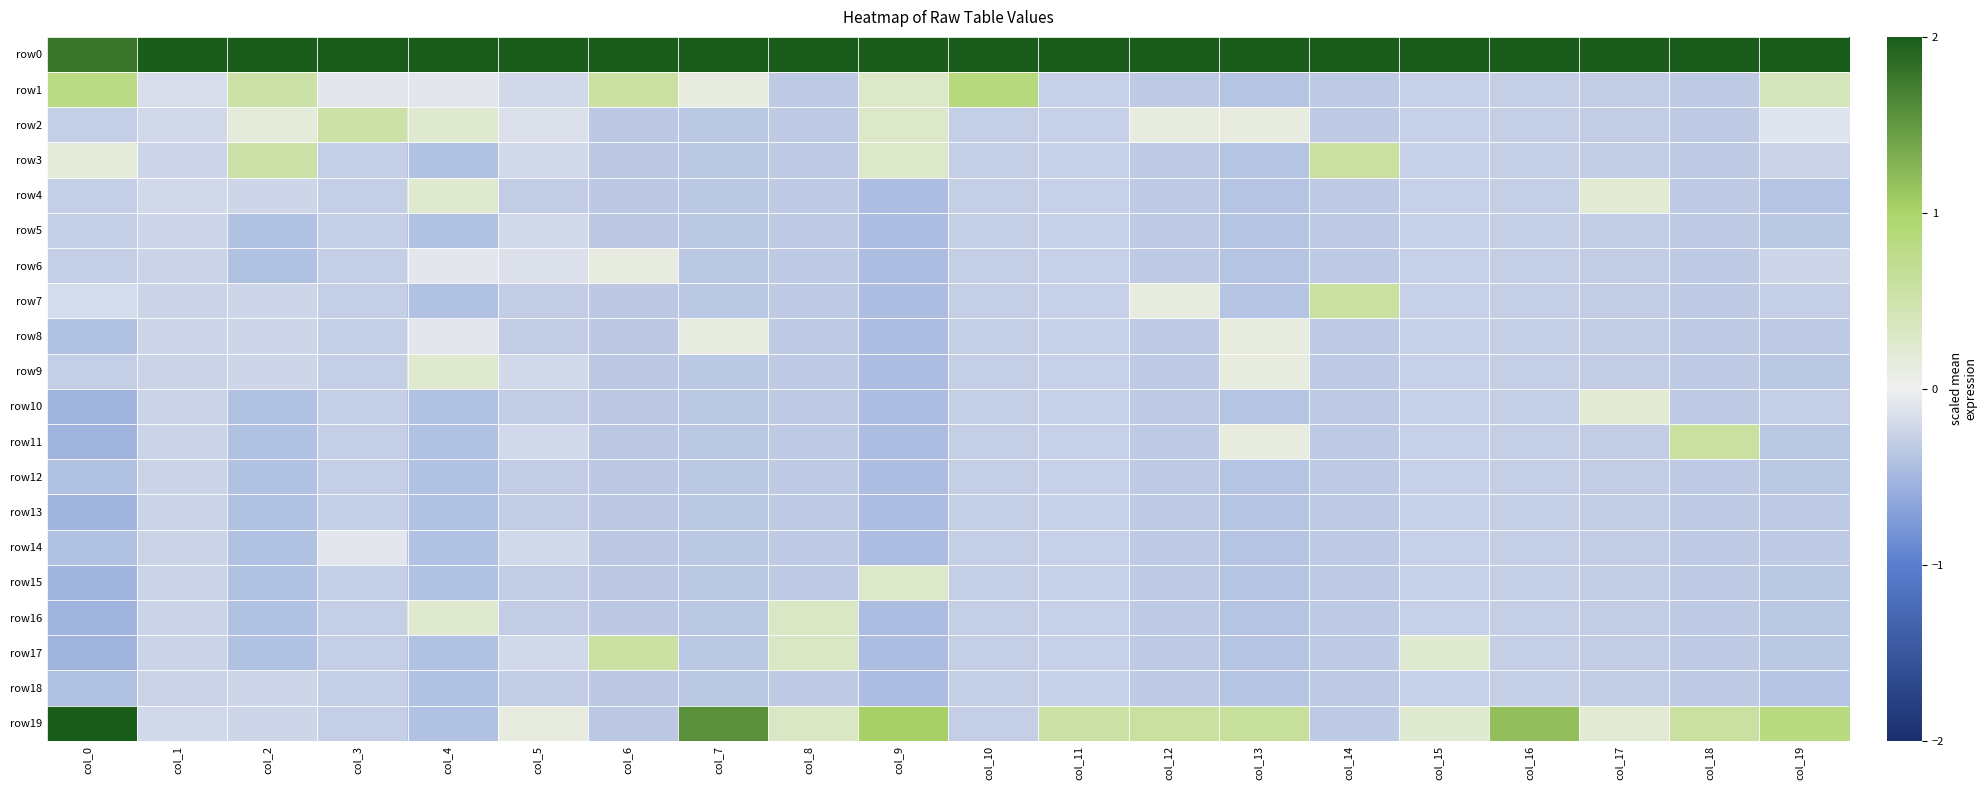

Reading left to right, what are all the values shown in this chart?

row0: col_0=1.8	col_1=2.0	col_2=2.0	col_3=2.0	col_4=2.0	col_5=2.0	col_6=2.0	col_7=2.0	col_8=2.0	col_9=2.0	col_10=2.0	col_11=2.0	col_12=2.0	col_13=2.0	col_14=2.0	col_15=2.0	col_16=2.0	col_17=2.0	col_18=2.0	col_19=2.0
row1: col_0=0.8	col_1=-0.2	col_2=0.5	col_3=-0.1	col_4=-0.1	col_5=-0.2	col_6=0.6	col_7=0.1	col_8=-0.3	col_9=0.3	col_10=0.8	col_11=-0.3	col_12=-0.3	col_13=-0.4	col_14=-0.3	col_15=-0.3	col_16=-0.3	col_17=-0.3	col_18=-0.3	col_19=0.4
row2: col_0=-0.3	col_1=-0.2	col_2=0.2	col_3=0.5	col_4=0.2	col_5=-0.1	col_6=-0.3	col_7=-0.4	col_8=-0.3	col_9=0.3	col_10=-0.3	col_11=-0.3	col_12=0.1	col_13=0.1	col_14=-0.3	col_15=-0.3	col_16=-0.3	col_17=-0.3	col_18=-0.3	col_19=-0.1
row3: col_0=0.1	col_1=-0.2	col_2=0.5	col_3=-0.3	col_4=-0.4	col_5=-0.2	col_6=-0.3	col_7=-0.4	col_8=-0.3	col_9=0.3	col_10=-0.3	col_11=-0.3	col_12=-0.3	col_13=-0.4	col_14=0.6	col_15=-0.3	col_16=-0.3	col_17=-0.3	col_18=-0.3	col_19=-0.3
row4: col_0=-0.3	col_1=-0.2	col_2=-0.2	col_3=-0.3	col_4=0.2	col_5=-0.3	col_6=-0.3	col_7=-0.4	col_8=-0.3	col_9=-0.4	col_10=-0.3	col_11=-0.3	col_12=-0.3	col_13=-0.4	col_14=-0.3	col_15=-0.3	col_16=-0.3	col_17=0.2	col_18=-0.3	col_19=-0.4
row5: col_0=-0.3	col_1=-0.2	col_2=-0.4	col_3=-0.3	col_4=-0.4	col_5=-0.2	col_6=-0.3	col_7=-0.4	col_8=-0.3	col_9=-0.4	col_10=-0.3	col_11=-0.3	col_12=-0.3	col_13=-0.4	col_14=-0.3	col_15=-0.3	col_16=-0.3	col_17=-0.3	col_18=-0.3	col_19=-0.4
row6: col_0=-0.3	col_1=-0.2	col_2=-0.4	col_3=-0.3	col_4=-0.1	col_5=-0.1	col_6=0.1	col_7=-0.4	col_8=-0.3	col_9=-0.4	col_10=-0.3	col_11=-0.3	col_12=-0.3	col_13=-0.4	col_14=-0.3	col_15=-0.3	col_16=-0.3	col_17=-0.3	col_18=-0.3	col_19=-0.2
row7: col_0=-0.2	col_1=-0.2	col_2=-0.2	col_3=-0.3	col_4=-0.4	col_5=-0.3	col_6=-0.3	col_7=-0.4	col_8=-0.3	col_9=-0.4	col_10=-0.3	col_11=-0.3	col_12=0.1	col_13=-0.4	col_14=0.6	col_15=-0.3	col_16=-0.3	col_17=-0.3	col_18=-0.3	col_19=-0.3
row8: col_0=-0.4	col_1=-0.2	col_2=-0.2	col_3=-0.3	col_4=-0.1	col_5=-0.3	col_6=-0.3	col_7=0.1	col_8=-0.3	col_9=-0.4	col_10=-0.3	col_11=-0.3	col_12=-0.3	col_13=0.1	col_14=-0.3	col_15=-0.3	col_16=-0.3	col_17=-0.3	col_18=-0.3	col_19=-0.3
row9: col_0=-0.3	col_1=-0.2	col_2=-0.2	col_3=-0.3	col_4=0.2	col_5=-0.2	col_6=-0.3	col_7=-0.4	col_8=-0.3	col_9=-0.4	col_10=-0.3	col_11=-0.3	col_12=-0.3	col_13=0.1	col_14=-0.3	col_15=-0.3	col_16=-0.3	col_17=-0.3	col_18=-0.3	col_19=-0.4
row10: col_0=-0.5	col_1=-0.2	col_2=-0.4	col_3=-0.3	col_4=-0.4	col_5=-0.3	col_6=-0.3	col_7=-0.4	col_8=-0.3	col_9=-0.4	col_10=-0.3	col_11=-0.3	col_12=-0.3	col_13=-0.4	col_14=-0.3	col_15=-0.3	col_16=-0.3	col_17=0.2	col_18=-0.3	col_19=-0.3
row11: col_0=-0.5	col_1=-0.2	col_2=-0.4	col_3=-0.3	col_4=-0.4	col_5=-0.2	col_6=-0.3	col_7=-0.4	col_8=-0.3	col_9=-0.4	col_10=-0.3	col_11=-0.3	col_12=-0.3	col_13=0.1	col_14=-0.3	col_15=-0.3	col_16=-0.3	col_17=-0.3	col_18=0.6	col_19=-0.4
row12: col_0=-0.4	col_1=-0.2	col_2=-0.4	col_3=-0.3	col_4=-0.4	col_5=-0.3	col_6=-0.3	col_7=-0.4	col_8=-0.3	col_9=-0.4	col_10=-0.3	col_11=-0.3	col_12=-0.3	col_13=-0.4	col_14=-0.3	col_15=-0.3	col_16=-0.3	col_17=-0.3	col_18=-0.3	col_19=-0.4
row13: col_0=-0.5	col_1=-0.2	col_2=-0.4	col_3=-0.3	col_4=-0.4	col_5=-0.3	col_6=-0.3	col_7=-0.4	col_8=-0.3	col_9=-0.4	col_10=-0.3	col_11=-0.3	col_12=-0.3	col_13=-0.4	col_14=-0.3	col_15=-0.3	col_16=-0.3	col_17=-0.3	col_18=-0.3	col_19=-0.3
row14: col_0=-0.4	col_1=-0.2	col_2=-0.4	col_3=-0.1	col_4=-0.4	col_5=-0.2	col_6=-0.3	col_7=-0.4	col_8=-0.3	col_9=-0.4	col_10=-0.3	col_11=-0.3	col_12=-0.3	col_13=-0.4	col_14=-0.3	col_15=-0.3	col_16=-0.3	col_17=-0.3	col_18=-0.3	col_19=-0.3
row15: col_0=-0.5	col_1=-0.2	col_2=-0.4	col_3=-0.3	col_4=-0.4	col_5=-0.3	col_6=-0.3	col_7=-0.4	col_8=-0.3	col_9=0.3	col_10=-0.3	col_11=-0.3	col_12=-0.3	col_13=-0.4	col_14=-0.3	col_15=-0.3	col_16=-0.3	col_17=-0.3	col_18=-0.3	col_19=-0.4
row16: col_0=-0.5	col_1=-0.2	col_2=-0.4	col_3=-0.3	col_4=0.2	col_5=-0.3	col_6=-0.3	col_7=-0.4	col_8=0.3	col_9=-0.4	col_10=-0.3	col_11=-0.3	col_12=-0.3	col_13=-0.4	col_14=-0.3	col_15=-0.3	col_16=-0.3	col_17=-0.3	col_18=-0.3	col_19=-0.4
row17: col_0=-0.5	col_1=-0.2	col_2=-0.4	col_3=-0.3	col_4=-0.4	col_5=-0.2	col_6=0.6	col_7=-0.4	col_8=0.3	col_9=-0.4	col_10=-0.3	col_11=-0.3	col_12=-0.3	col_13=-0.4	col_14=-0.3	col_15=0.2	col_16=-0.3	col_17=-0.3	col_18=-0.3	col_19=-0.4
row18: col_0=-0.4	col_1=-0.2	col_2=-0.2	col_3=-0.3	col_4=-0.4	col_5=-0.3	col_6=-0.3	col_7=-0.4	col_8=-0.3	col_9=-0.4	col_10=-0.3	col_11=-0.3	col_12=-0.3	col_13=-0.4	col_14=-0.3	col_15=-0.3	col_16=-0.3	col_17=-0.3	col_18=-0.3	col_19=-0.4
row19: col_0=2.0	col_1=-0.2	col_2=-0.2	col_3=-0.3	col_4=-0.4	col_5=0.1	col_6=-0.3	col_7=1.6	col_8=0.3	col_9=1.0	col_10=-0.3	col_11=0.6	col_12=0.6	col_13=0.6	col_14=-0.3	col_15=0.2	col_16=1.2	col_17=0.2	col_18=0.6	col_19=0.8